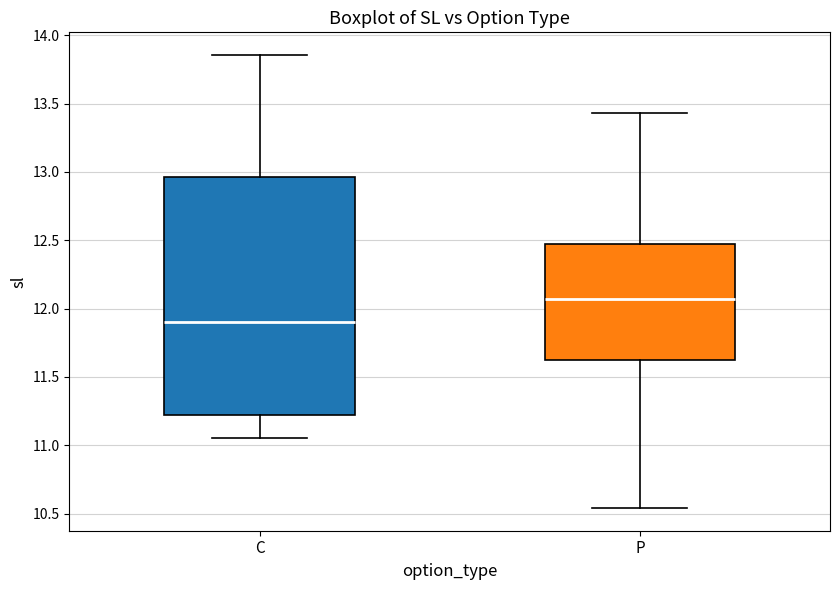

Where does the lower whisker of the box for P end on the y-axis? The values are not printed on the chart, so give them approximately, as read against the axis.

10.55